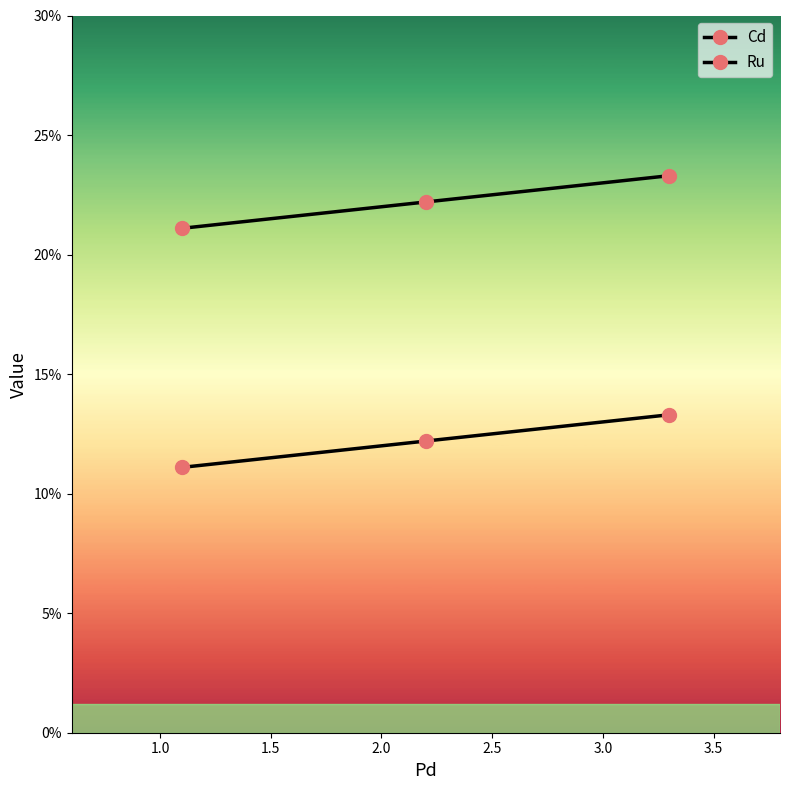

Reading right to left, transcribe all the data shown in this chart.

Cd: 13.3	12.2	11.1
Ru: 23.3	22.2	21.1